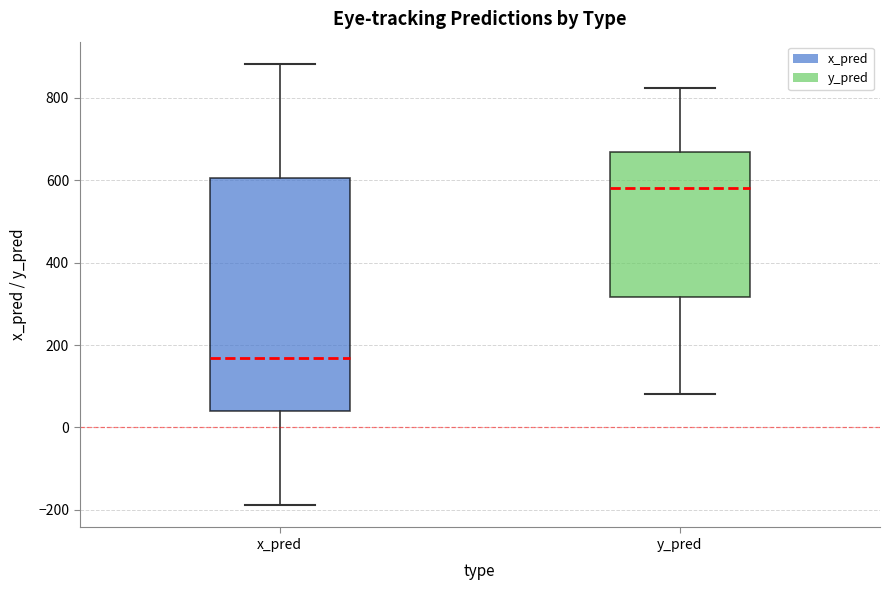

Reading left to right, transcribe this box plot: for each box, give where its median line is, the range the box spans, and where its two whiskers end, as read against the y-axis. The values are not printed on the chart, so give them approximately, as read against the axis.

x_pred: median 160, box 40 to 600, whiskers -180 to 880
y_pred: median 580, box 320 to 660, whiskers 80 to 820